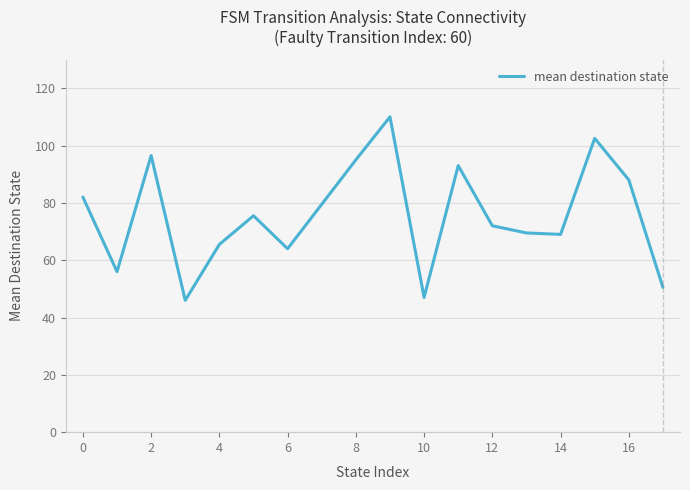

What is the difference between the second highest and minimum values?

56.5